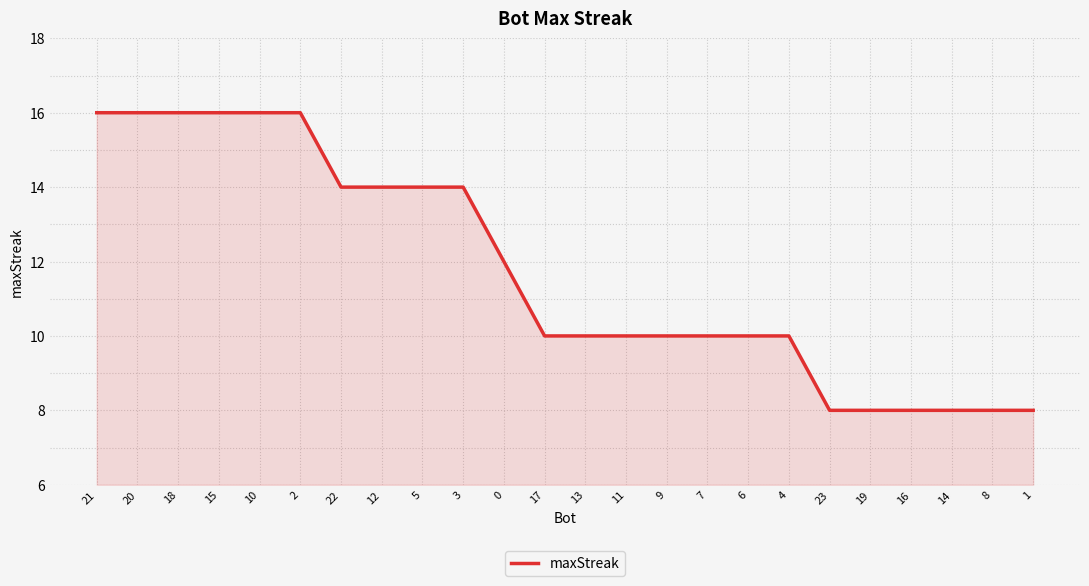

Reading left to right, list all the values displayed in this chart.

21=16	20=16	18=16	15=16	10=16	2=16	22=14	12=14	5=14	3=14	0=12	17=10	13=10	11=10	9=10	7=10	6=10	4=10	23=8	19=8	16=8	14=8	8=8	1=8